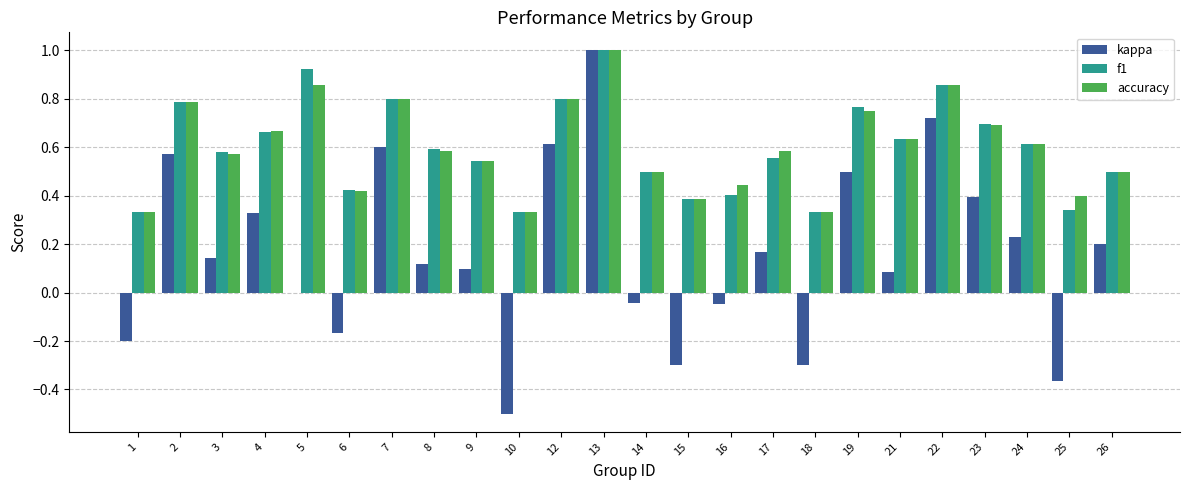

How many data points does each series have?

24